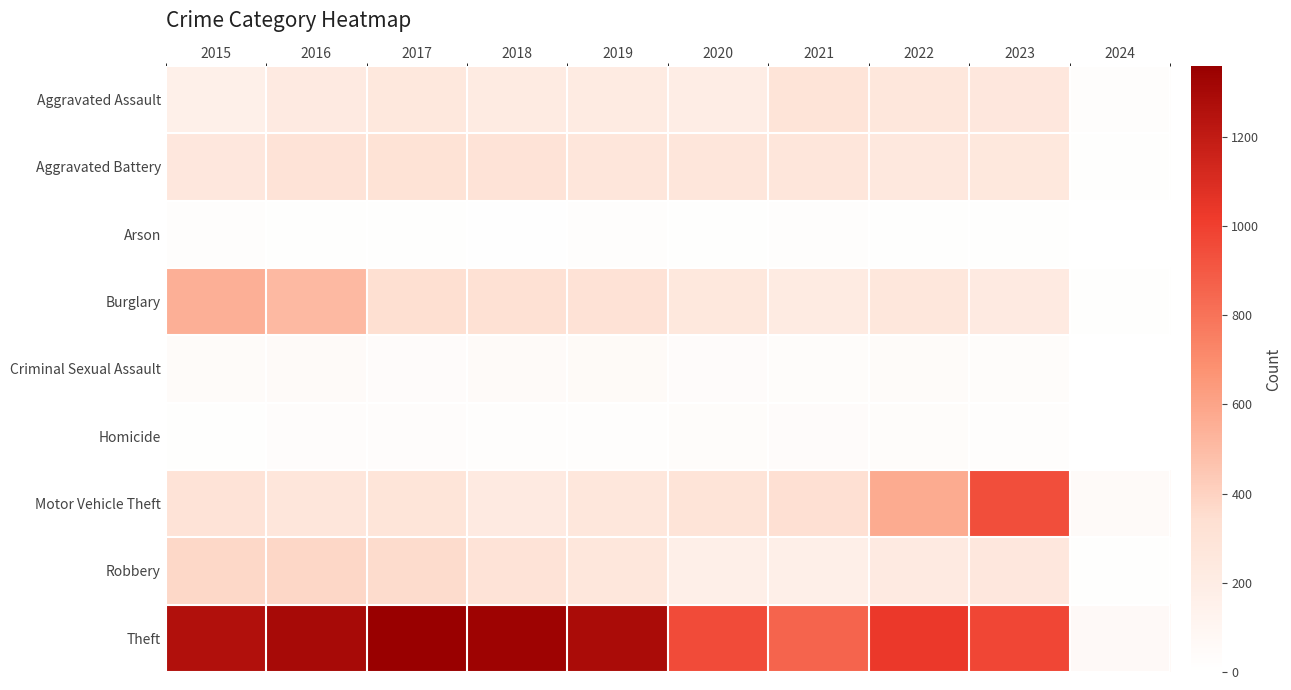

Reading left to right, what are all the values shown in this chart?

Aggravated Assault: 2015=164	2016=225	2017=251	2018=220	2019=220	2020=192	2021=295	2022=264	2023=258	2024=22
Aggravated Battery: 2015=259	2016=298	2017=303	2018=302	2019=267	2020=268	2021=270	2022=249	2023=253	2024=15
Arson: 2015=22	2016=14	2017=12	2018=8	2019=16	2020=12	2021=18	2022=15	2023=14	2024=0
Burglary: 2015=552	2016=505	2017=339	2018=319	2019=308	2020=250	2021=220	2022=263	2023=225	2024=14
Criminal Sexual Assault: 2015=43	2016=51	2017=41	2018=51	2019=55	2020=40	2021=33	2022=47	2023=34	2024=2
Homicide: 2015=13	2016=28	2017=27	2018=23	2019=21	2020=34	2021=38	2022=35	2023=22	2024=2
Motor Vehicle Theft: 2015=299	2016=272	2017=285	2018=225	2019=262	2020=287	2021=332	2022=569	2023=943	2024=51
Robbery: 2015=372	2016=381	2017=356	2018=302	2019=263	2020=174	2021=175	2022=227	2023=257	2024=11
Theft: 2015=1263	2016=1297	2017=1359	2018=1337	2019=1288	2020=954	2021=856	2022=1033	2023=976	2024=60